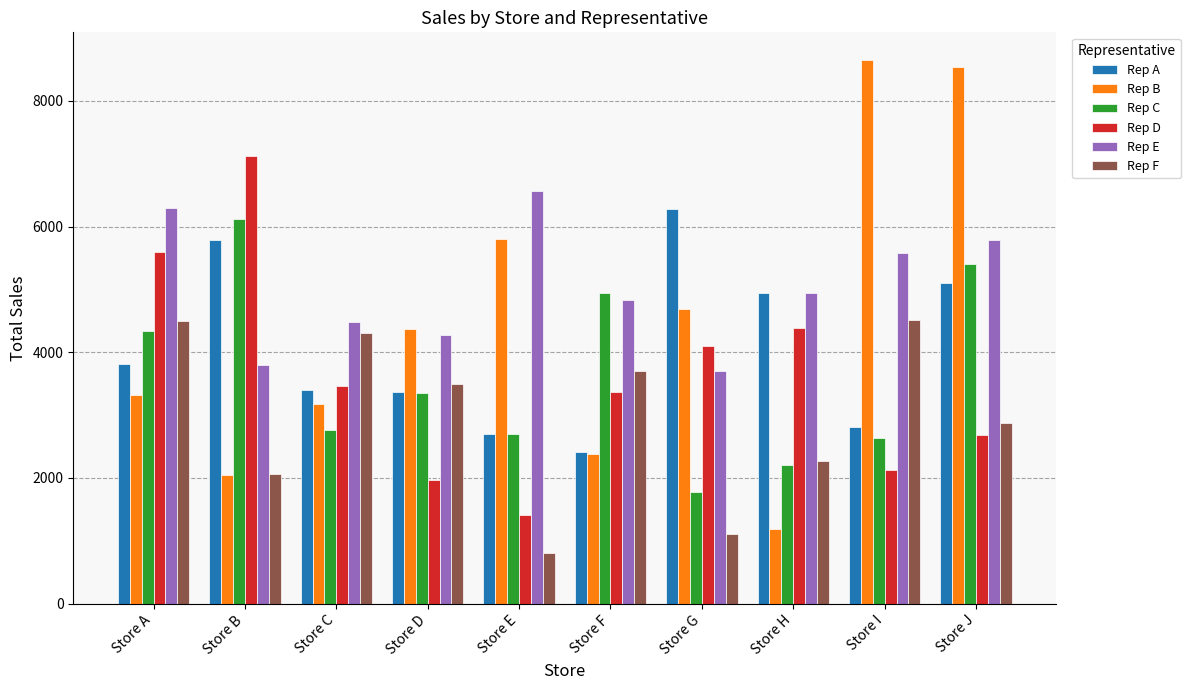

Which label corresponds to the smallest value in the chart?

Store E